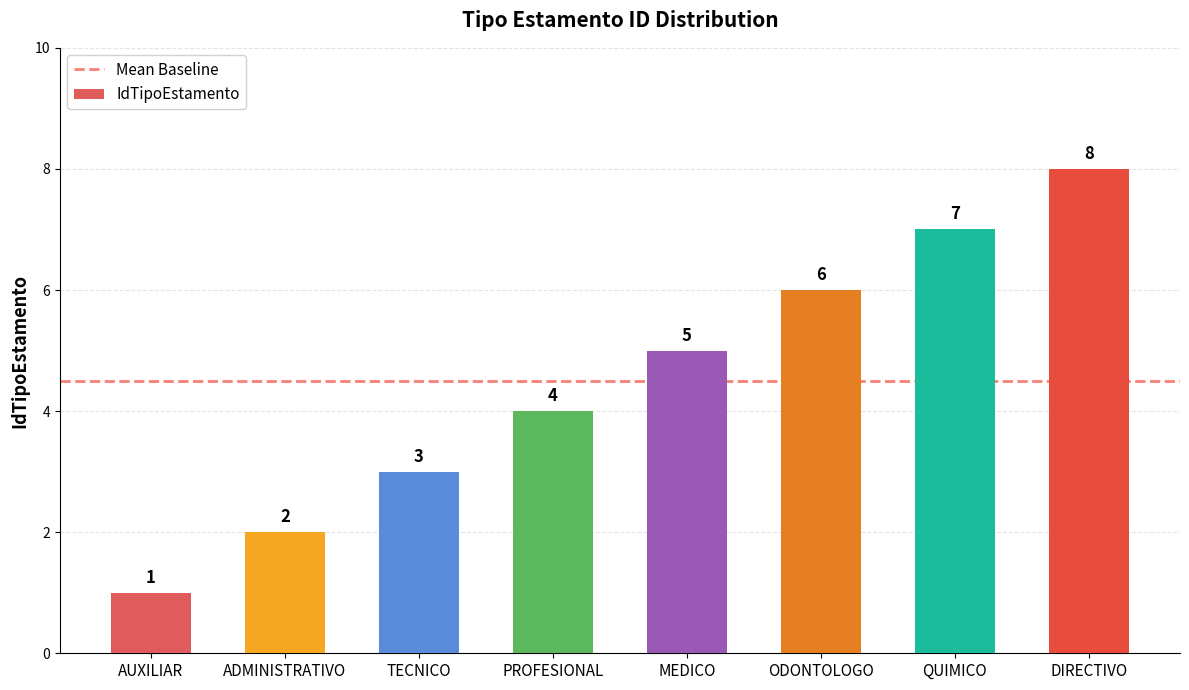

How many data points are less than 5?

4